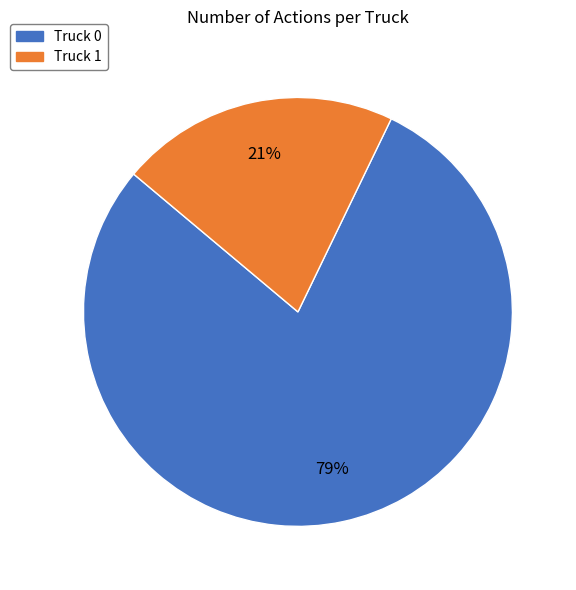

How many segments does this pie chart have?

2